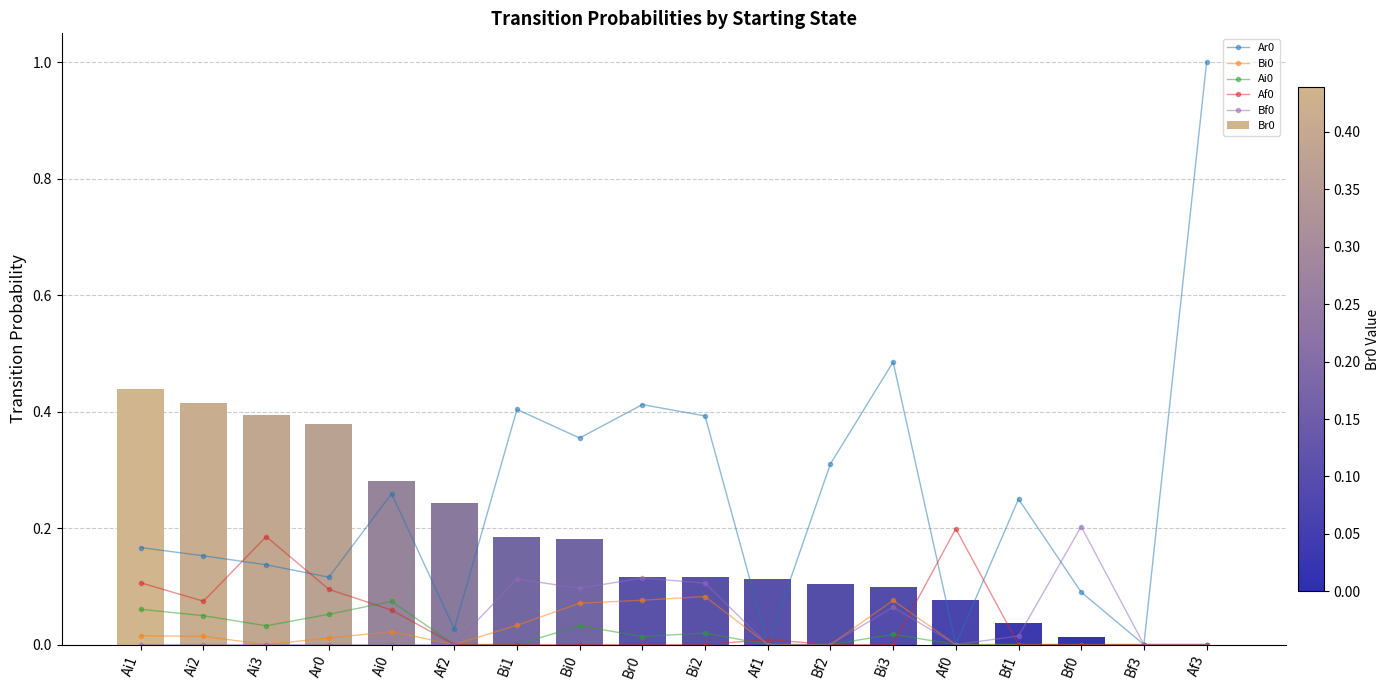

Reading left to right, list all the values displayed in this chart.

Ar0: 0.2	0.2	0.1	0.1	0.3	0.0	0.4	0.4	0.4	0.4	0.0	0.3	0.5	0.0	0.2	0.1	0.0	1.0
Bi0: 0.0	0.0	0.0	0.0	0.0	0.0	0.0	0.1	0.1	0.1	0.0	0.0	0.1	0.0	0.0	0.0	0.0	0.0
Ai0: 0.1	0.0	0.0	0.1	0.1	0.0	0.0	0.0	0.0	0.0	0.0	0.0	0.0	0.0	0.0	0.0	0.0	0.0
Af0: 0.1	0.1	0.2	0.1	0.1	0.0	0.0	0.0	0.0	0.0	0.0	0.0	0.0	0.2	0.0	0.0	0.0	0.0
Bf0: 0.0	0.0	0.0	0.0	0.0	0.0	0.1	0.1	0.1	0.1	0.0	0.0	0.1	0.0	0.0	0.2	0.0	0.0
Br0: 0.4	0.4	0.4	0.4	0.3	0.2	0.2	0.2	0.1	0.1	0.1	0.1	0.1	0.1	0.0	0.0	0.0	0.0